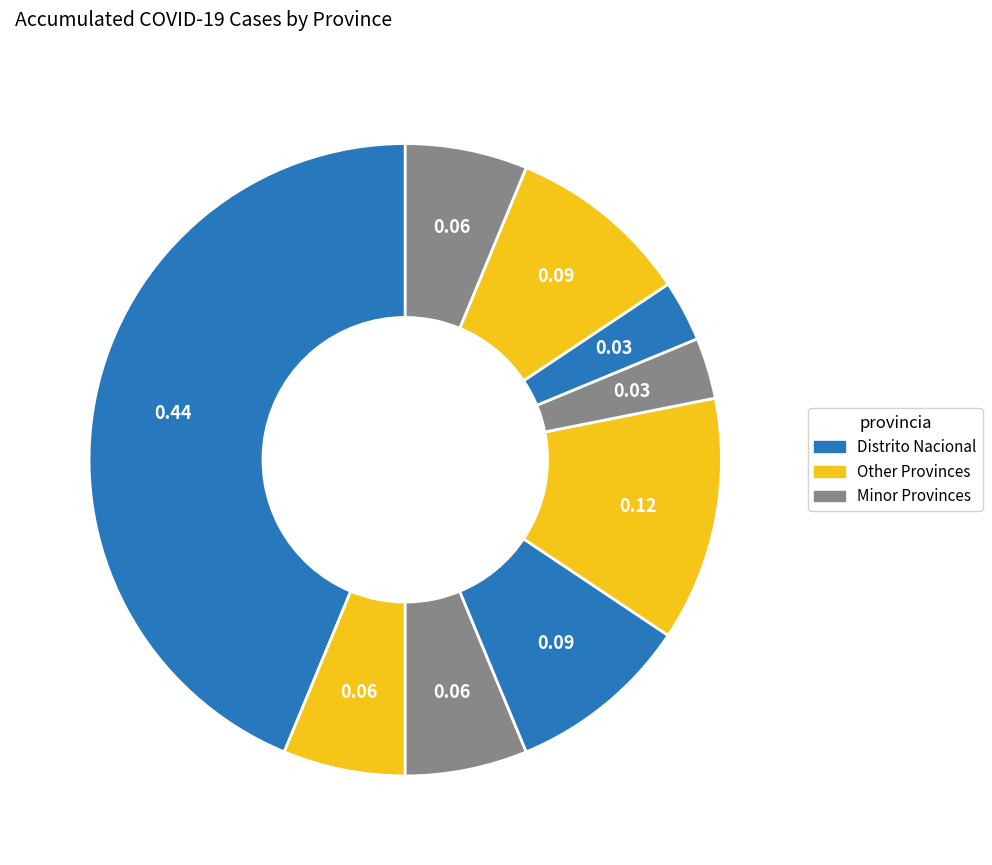

How many segments does this pie chart have?

9